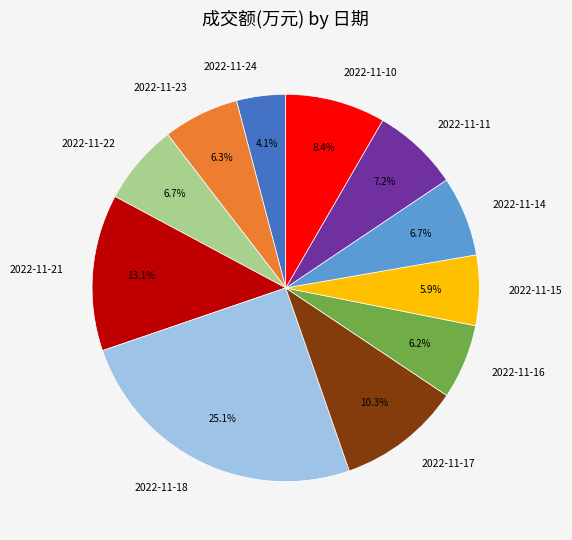

Combined, what portion of the pie is 2022-11-23 and 2022-11-10?

14.7%